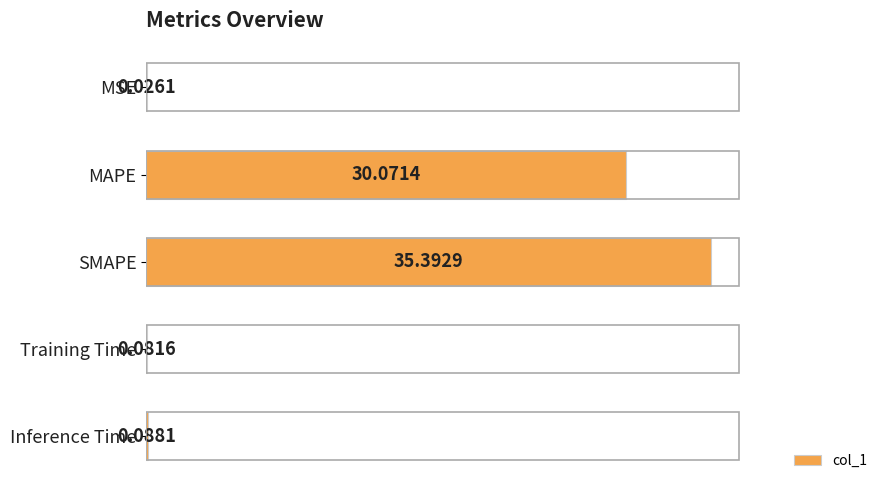

What is the maximum value shown in the chart?

35.4